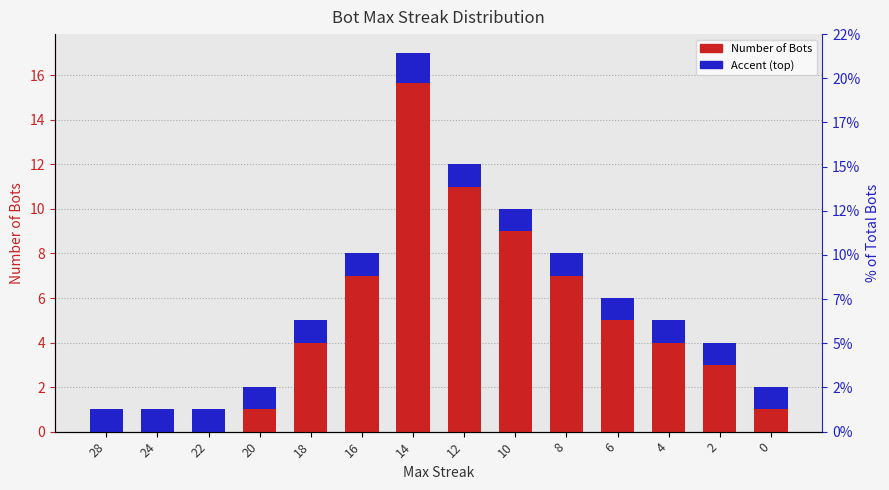

Rank the series by their average value, from highest to lowest.

Number of Bots, Accent (top)